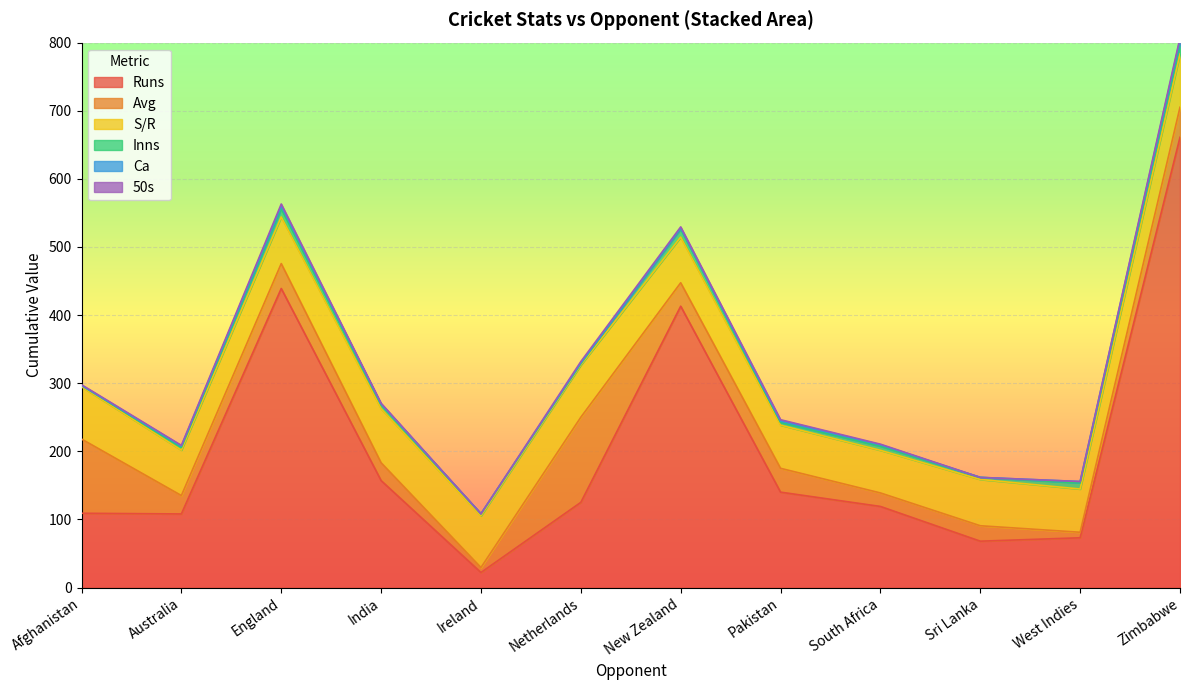

What is the minimum value for S/R?

62.6